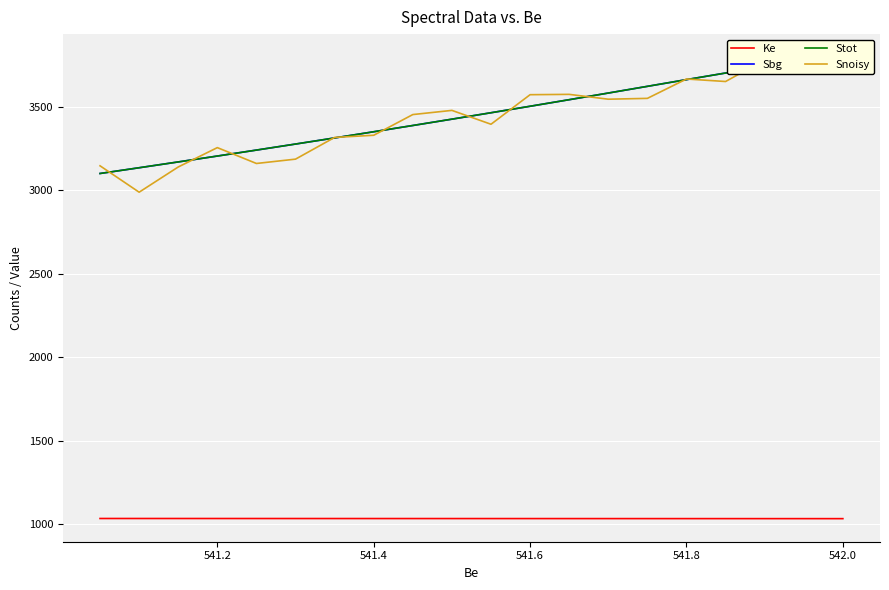

List the series in order of their peak value, lowest first.

Ke, Snoisy, Sbg, Stot